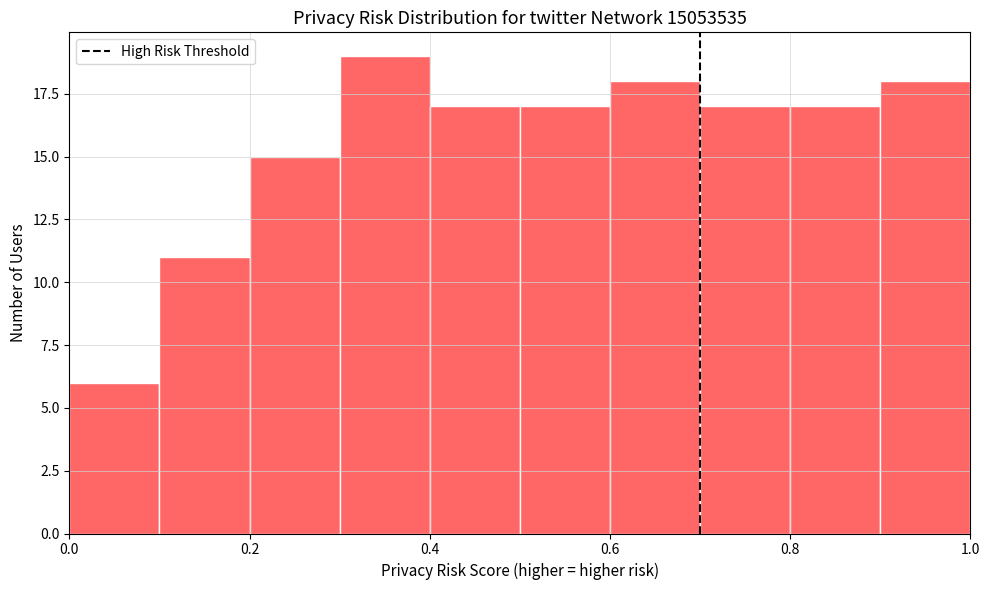

Reading left to right, transcribe this chart: for each bar, give the range it covers on the x-axis and its height. The values are not printed on the chart, so give them approximately, as read against the axis.

0.0 to 0.1: 6
0.1 to 0.2: 11
0.2 to 0.3: 15
0.3 to 0.4: 19
0.4 to 0.5: 17
0.5 to 0.6: 17
0.6 to 0.7: 18
0.7 to 0.8: 17
0.8 to 0.9: 17
0.9 to 1.0: 18